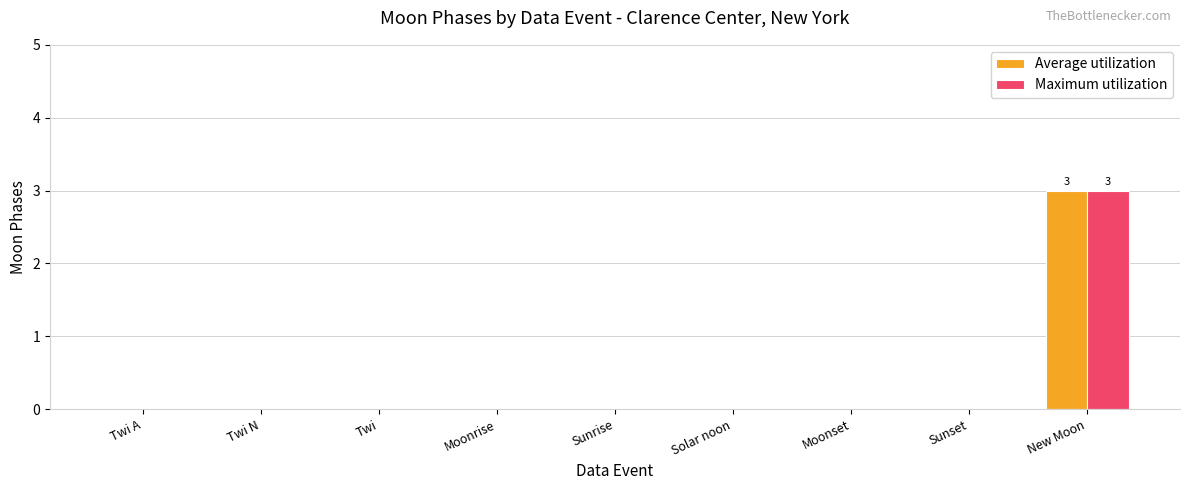

Is it true that Maximum utilization equals 2 at Twi?

False